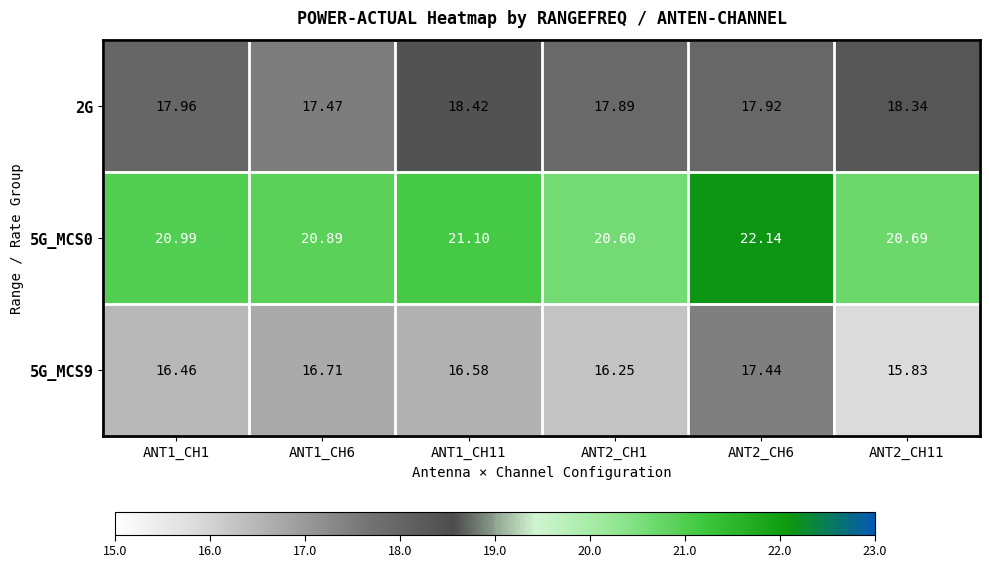

Is the value of 5G_MCS9 at ANT2_CH6 greater than the value of 5G_MCS0 at ANT2_CH11?

No